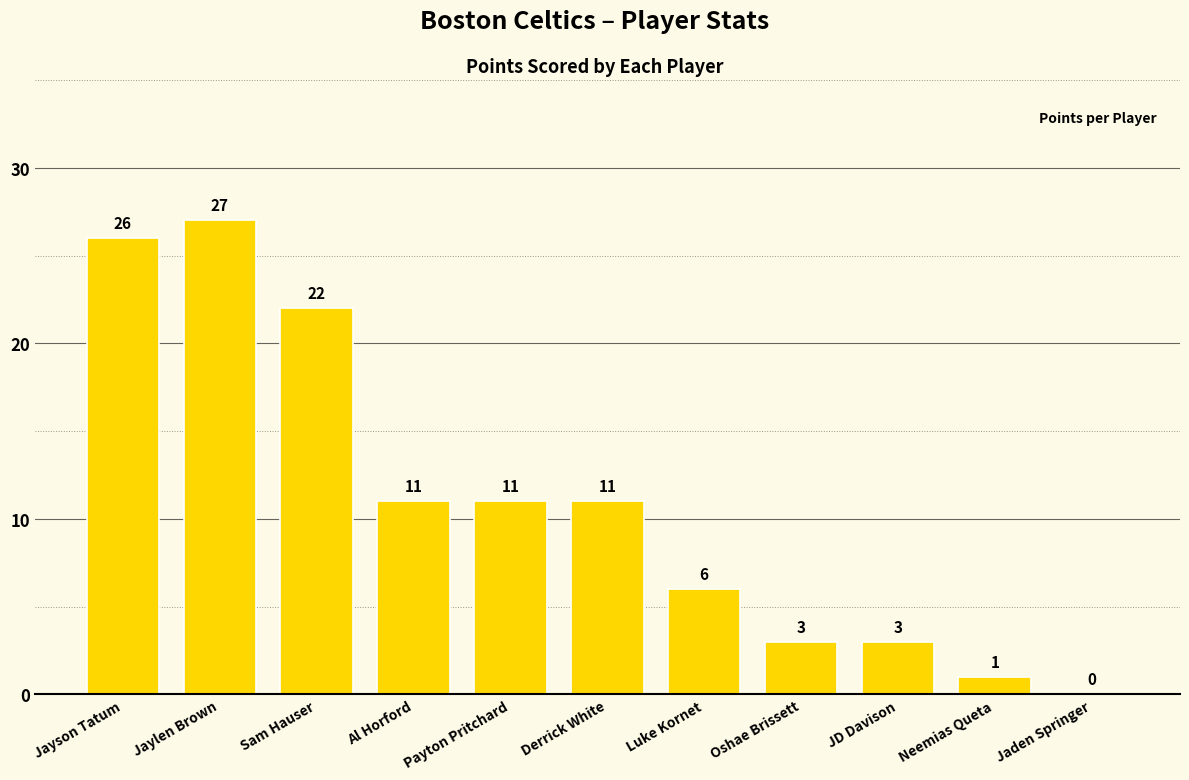

Reading left to right, list all the values displayed in this chart.

26	27	22	11	11	11	6	3	3	1	0